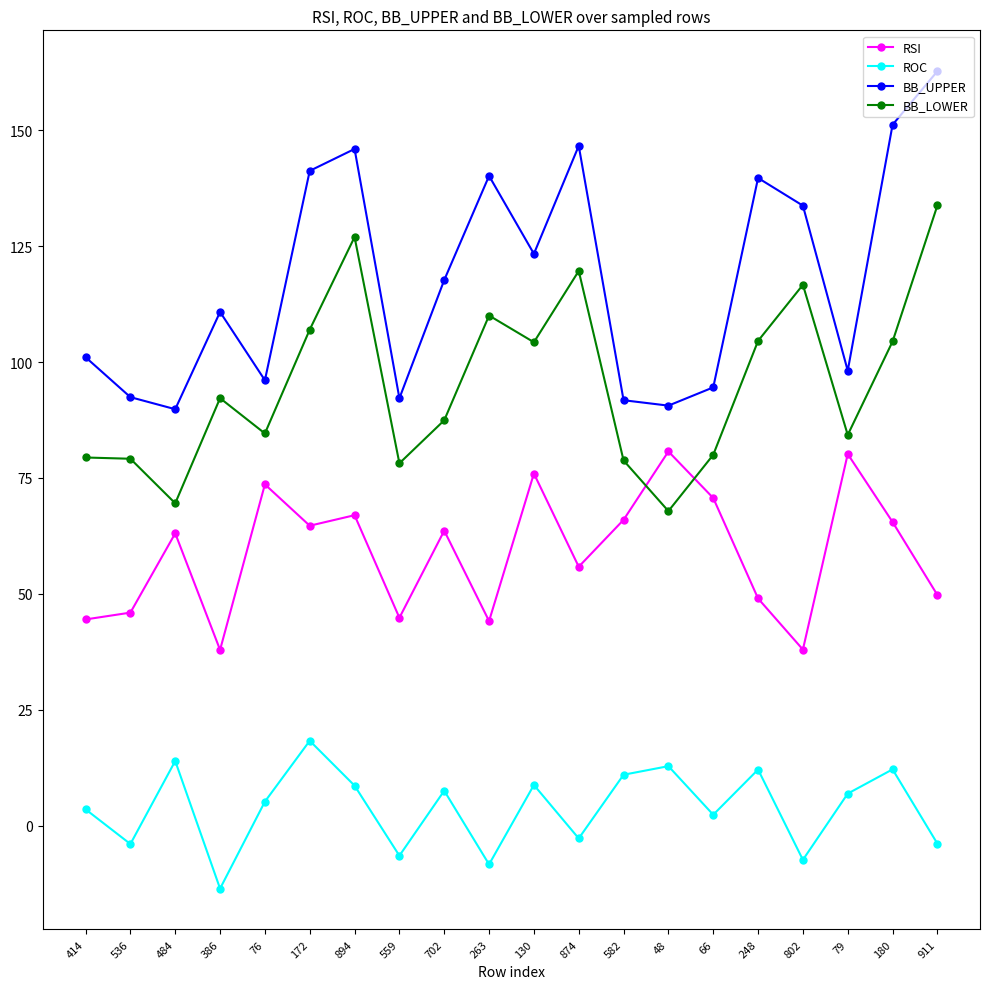

The value of BB_LOWER at 484 is 69.5. True or false?

True